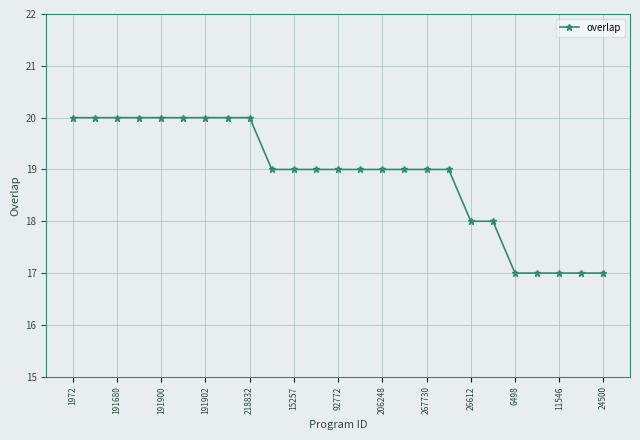

What is the value of the 25th point from the left?

17